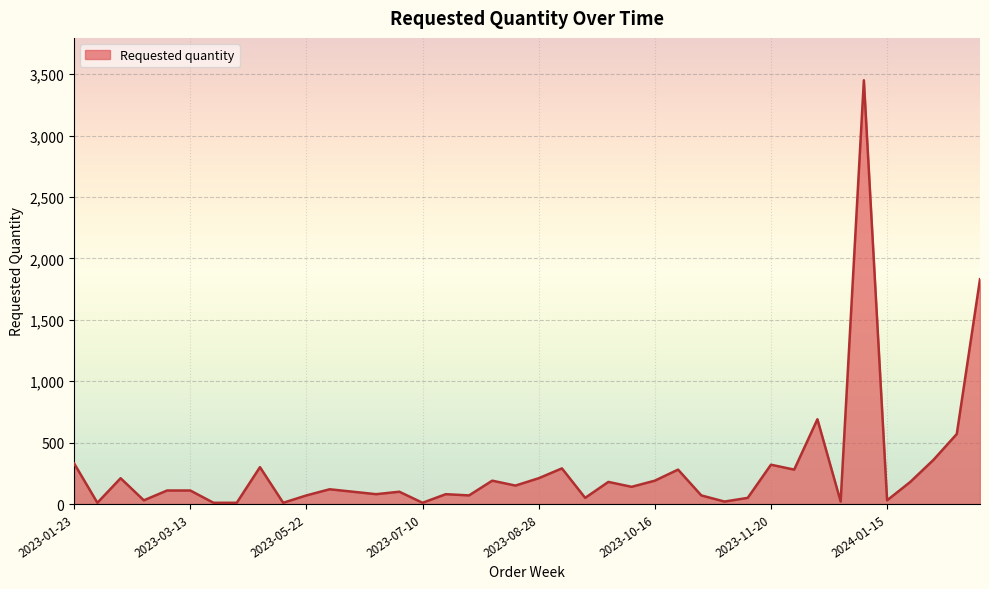

What is the average value?

283